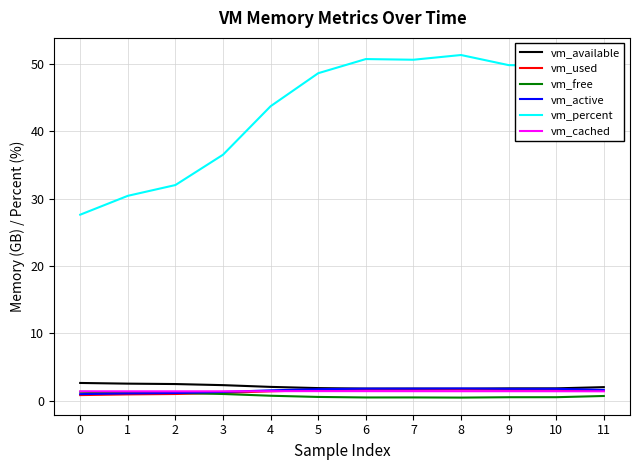

Is it true that vm_percent equals 50.7 at 6?

True